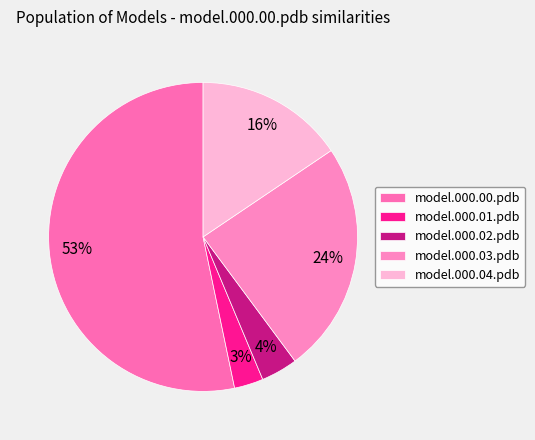

How many segments does this pie chart have?

5